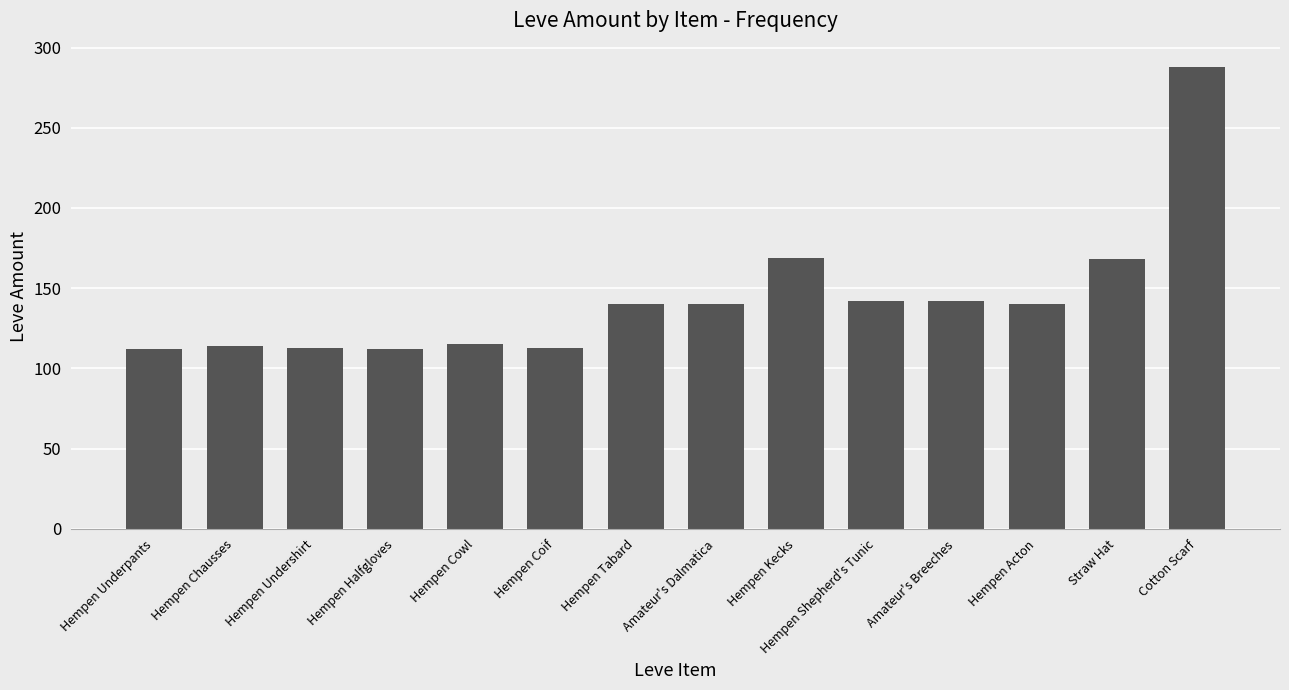

Which has a higher value, Hempen Acton or Straw Hat?

Straw Hat